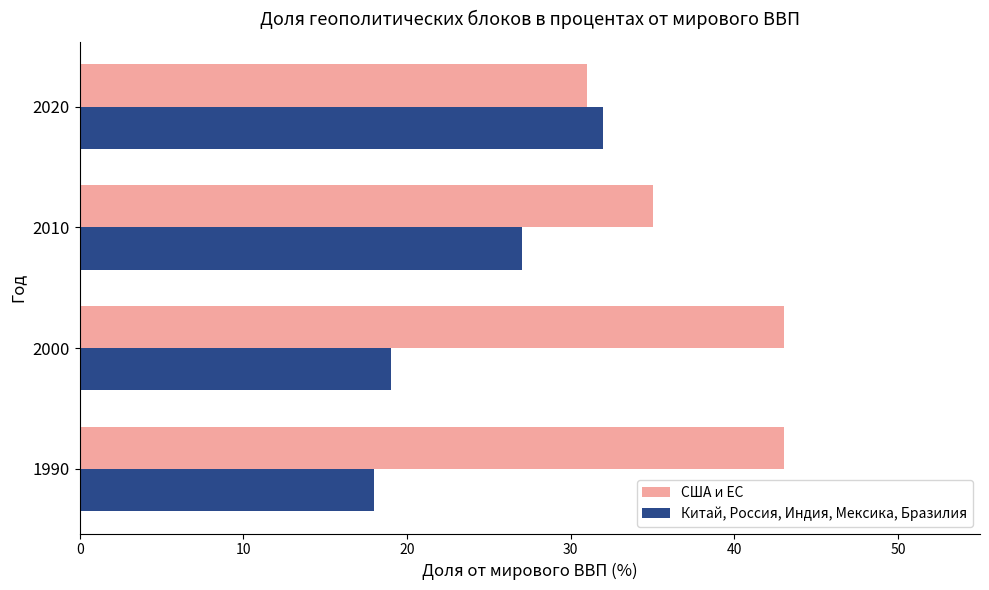

What is the difference between the second highest and minimum values in the США и ЕС series?

12